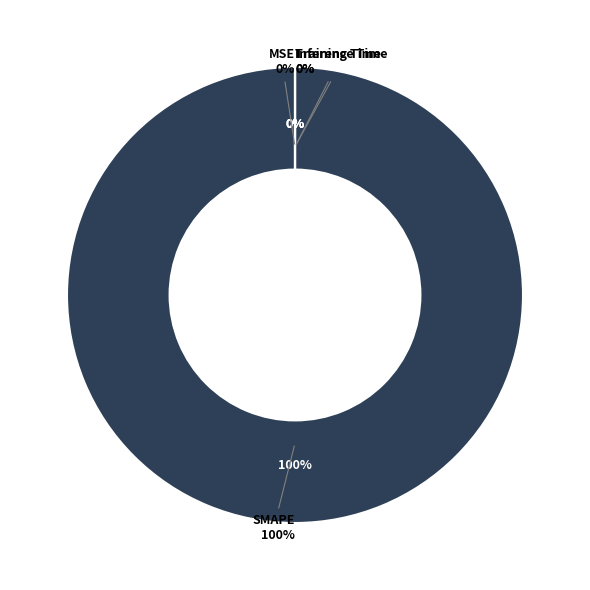

Which category has the biggest portion of the pie?

SMAPE